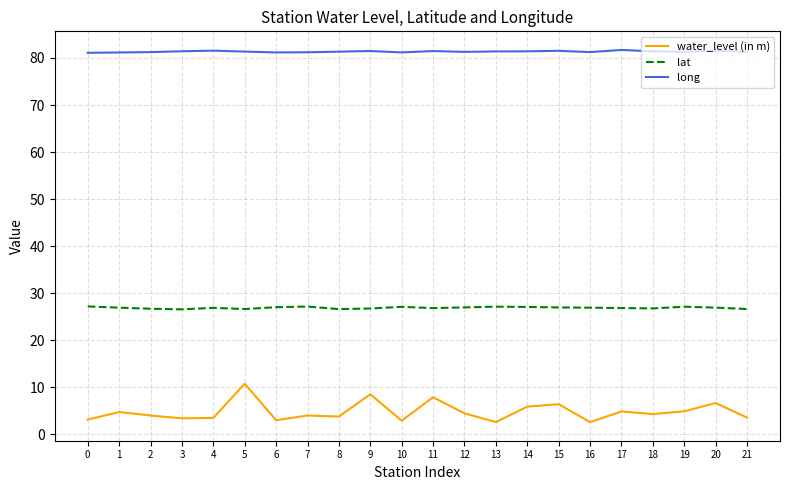

Where does the water_level (in m) series first go above 4?

1